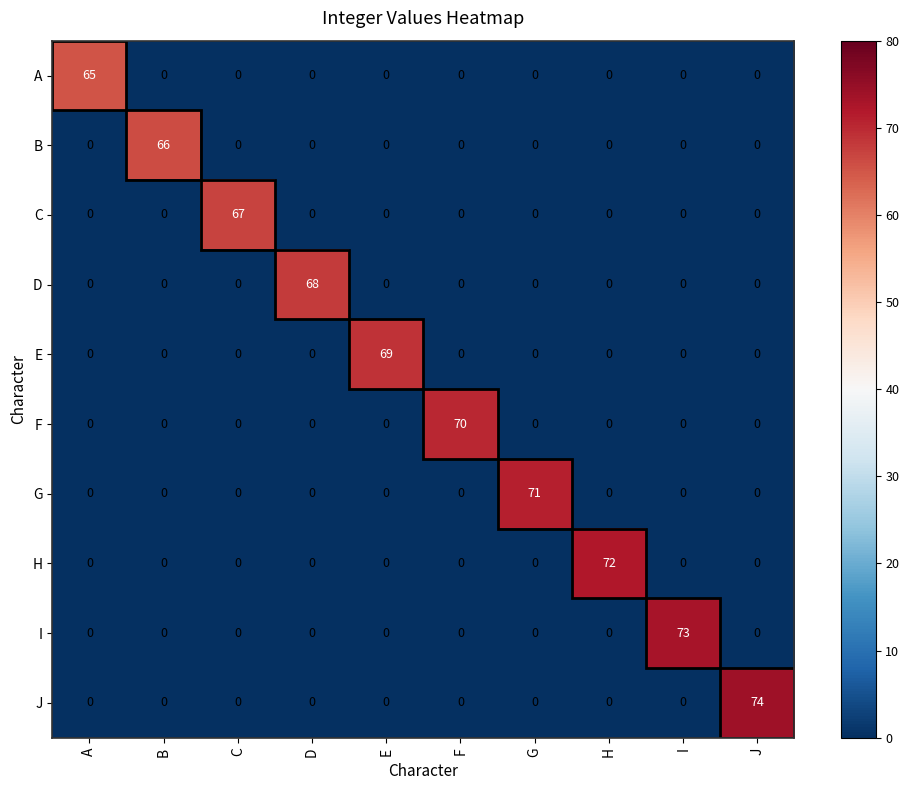

List the series in order of their peak value, highest first.

J, I, H, G, F, E, D, C, B, A